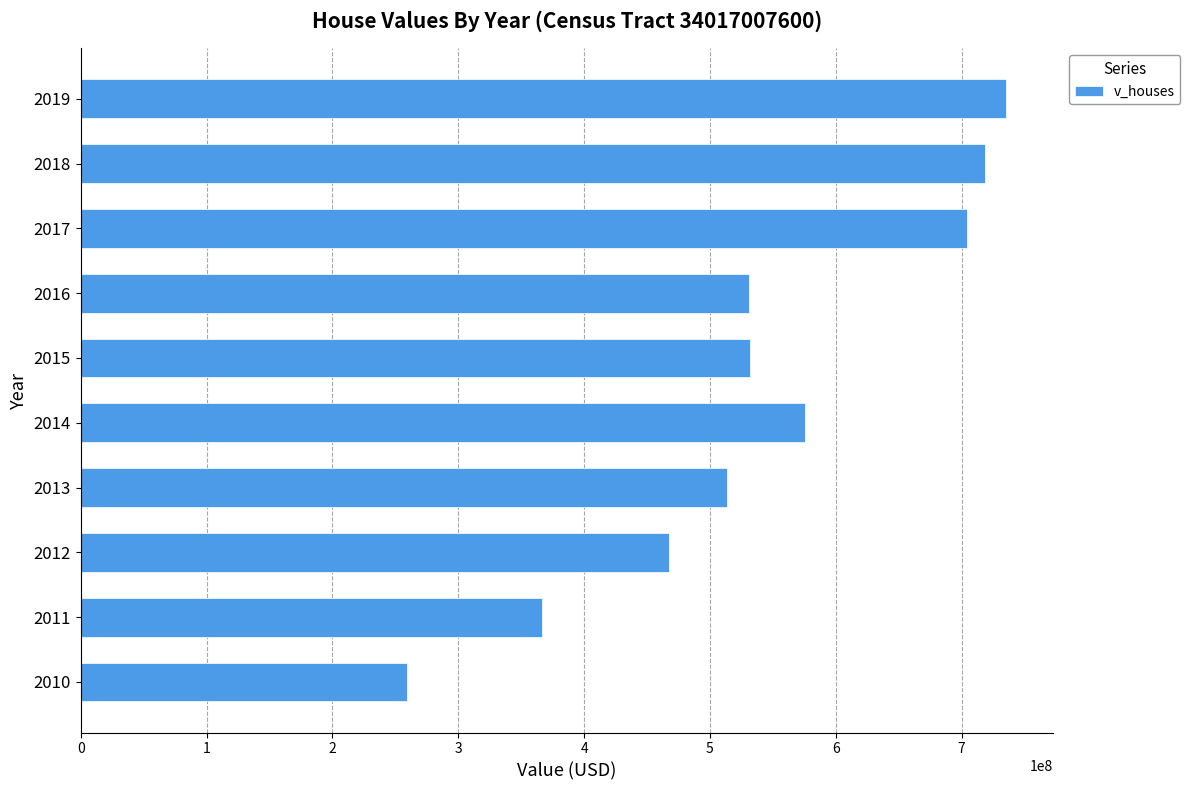

How many categories are shown in the chart?

10